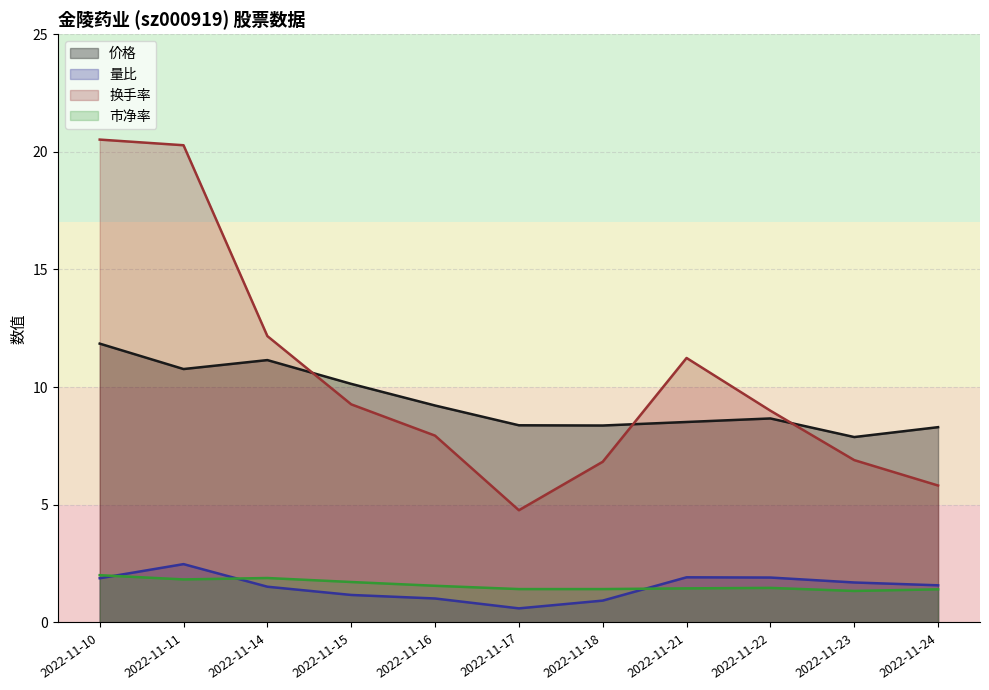

What is the sum of all 量比 values?

16.7